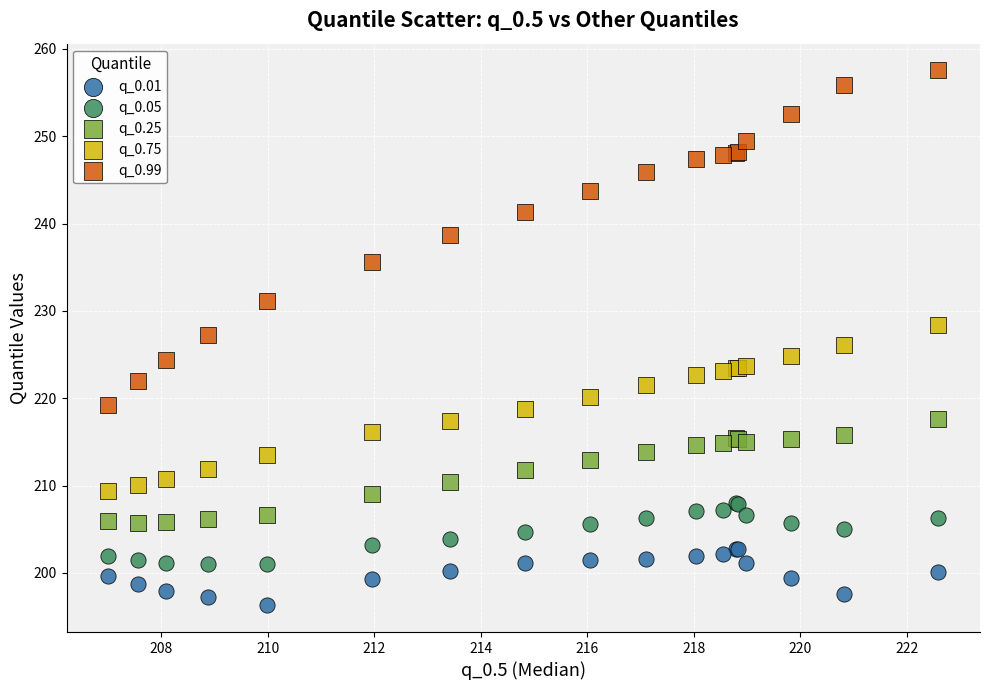

Which series reaches the minimum Y coordinate?

q_0.01